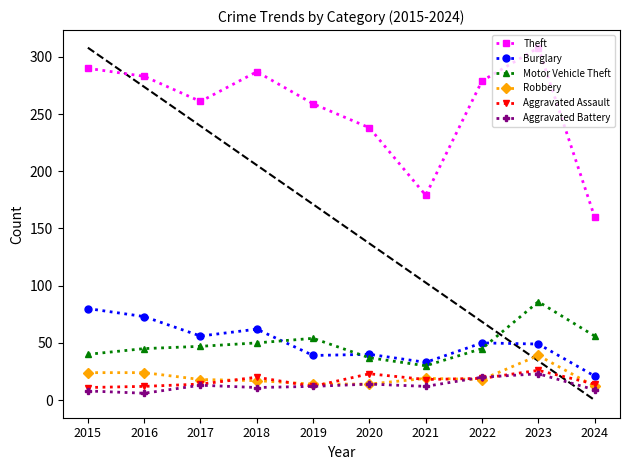

What is the value of the Burglary point at the 4th from the left?

62